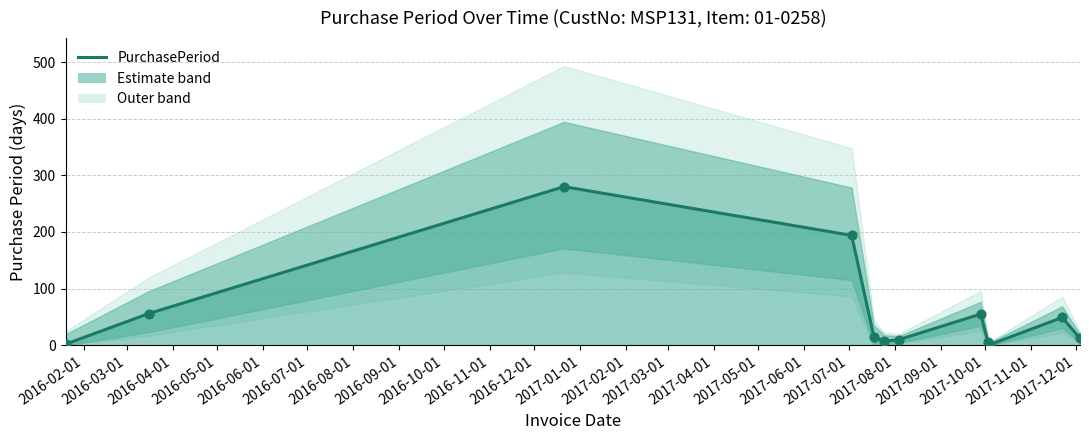

Which has a higher value, 2016-08-01 or 2016-07-01?

2016-08-01